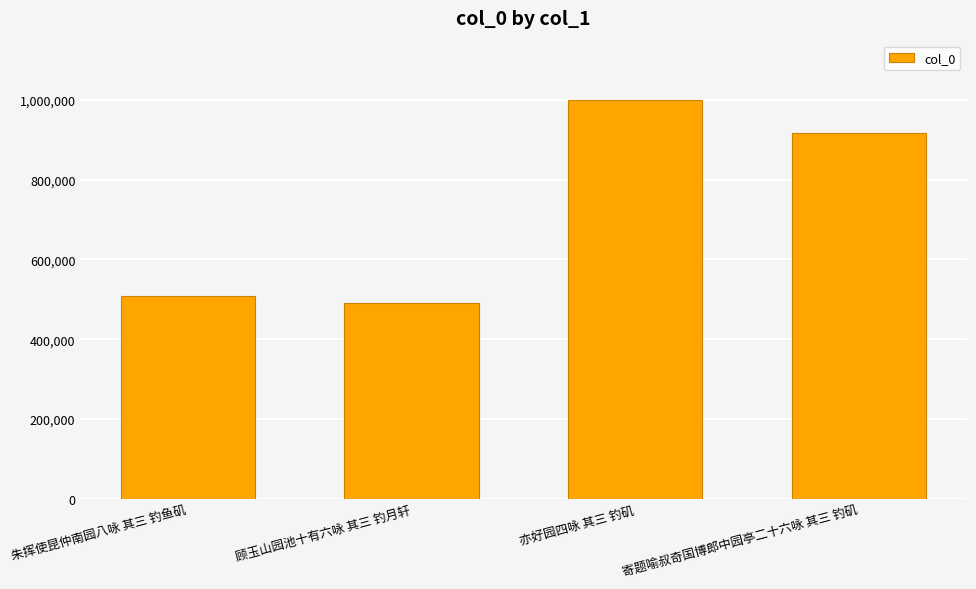

Approximately how many times larger is the value at 朱挥使昆仲南园八咏 其三 钓鱼矶 compared to 顾玉山园池十有六咏 其三 钓月轩?

1.0